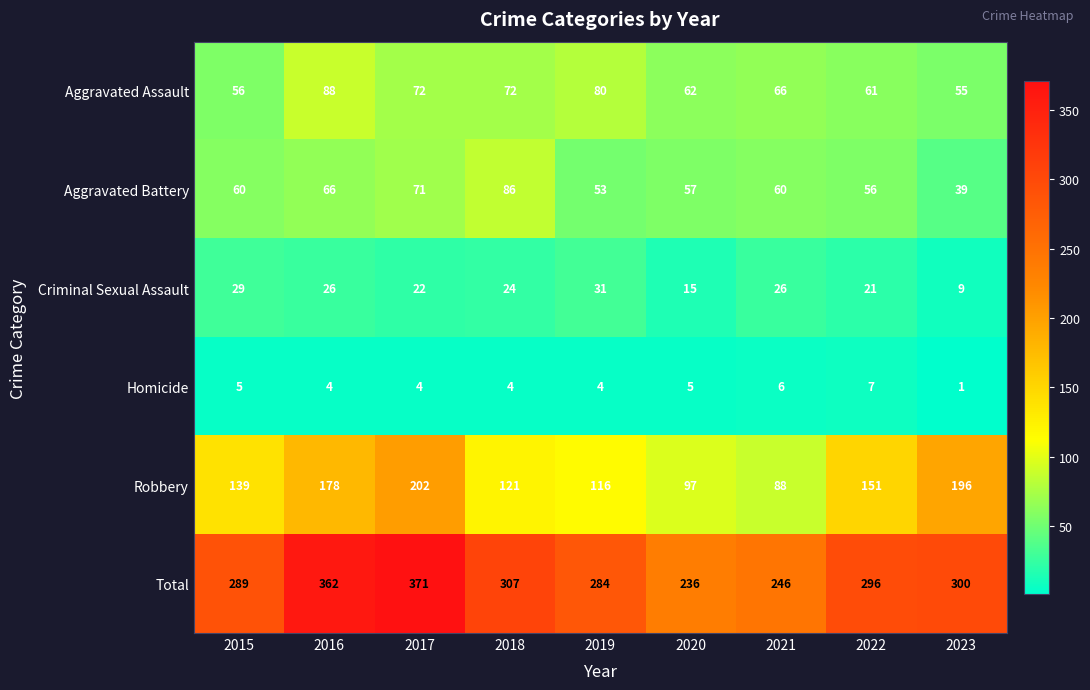

At which label does Total first exceed 296?

2016